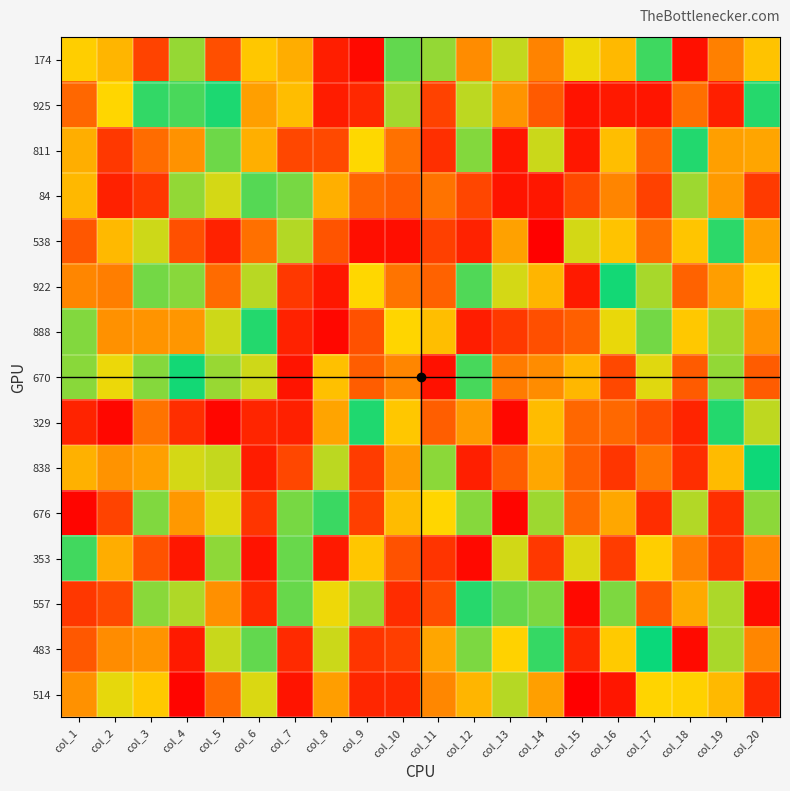

At col_2, list the series in order from smallest to largest.

329, 84, 811, 676, 557, 922, 483, 888, 838, 353, 174, 538, 925, 670, 514